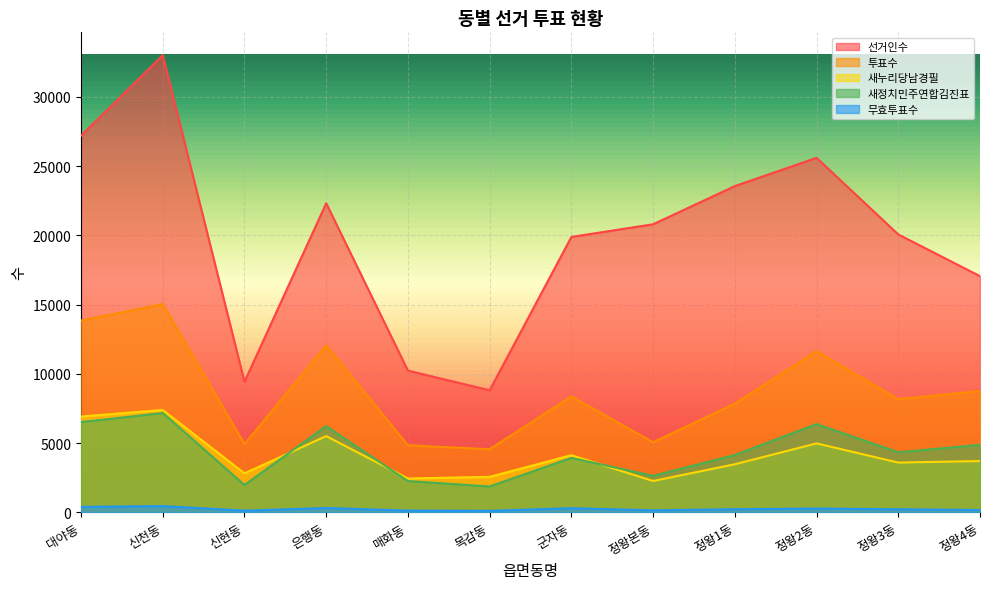

How many categories are shown in the chart?

12